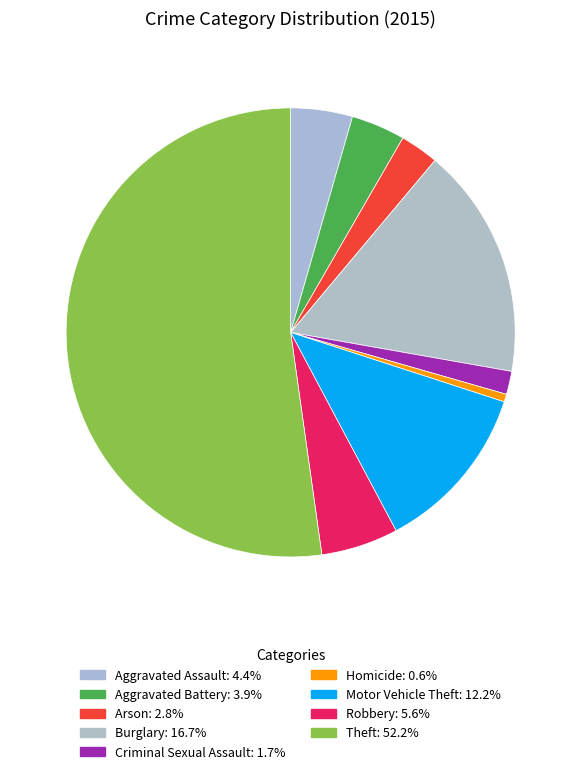

Count the number of slices in the pie.

9